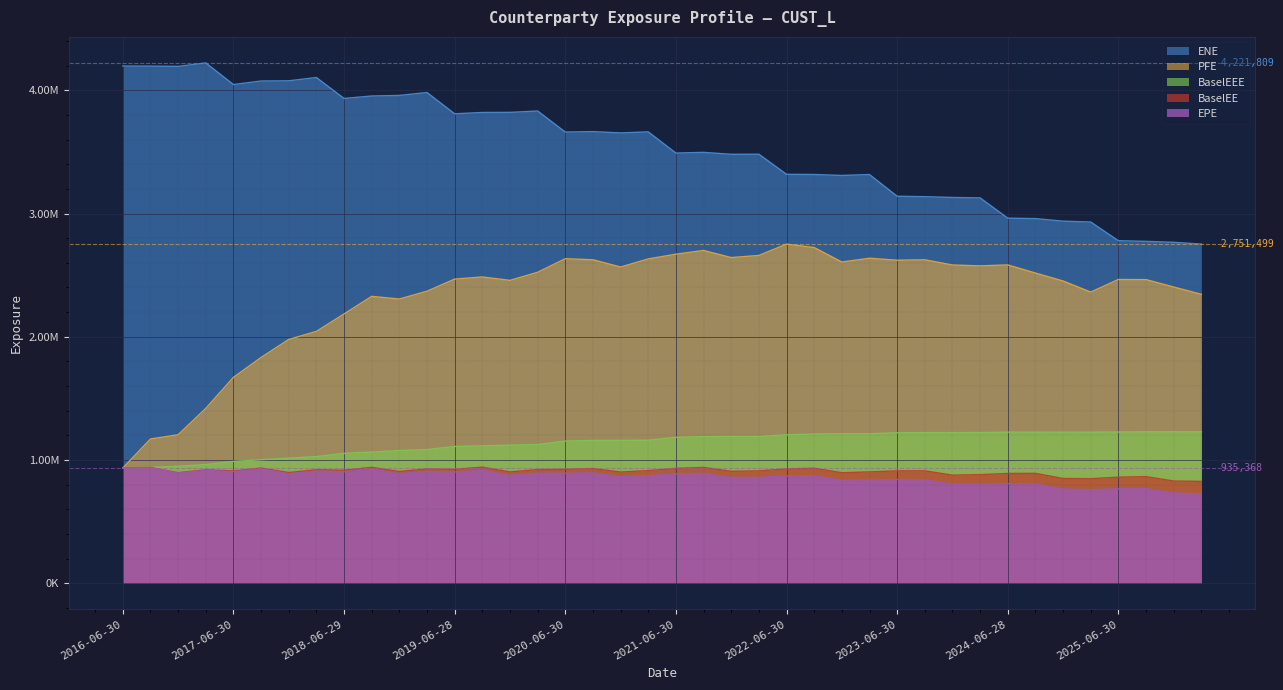

True or false: ENE and BaselEE intersect in this chart.

False